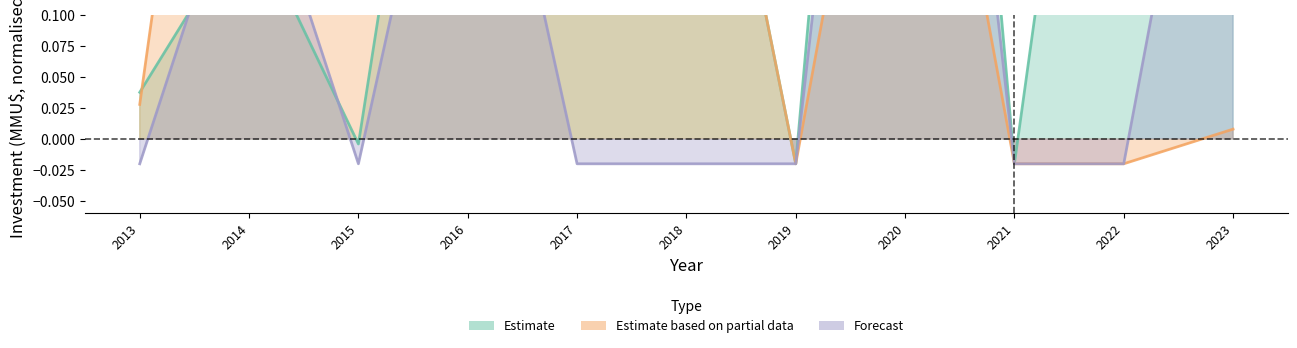

Reading left to right, list all the values displayed in this chart.

Estimate: 0.0	0.2	-0.0	0.6	0.4	0.4	-0.0	1.0	-0.0	0.6	0.2
Estimate based on partial data: 0.0	0.7	0.2	0.4	0.4	0.4	-0.0	0.5	-0.0	-0.0	0.0
Forecast: -0.0	0.2	-0.0	0.4	-0.0	-0.0	-0.0	0.8	-0.0	-0.0	0.5